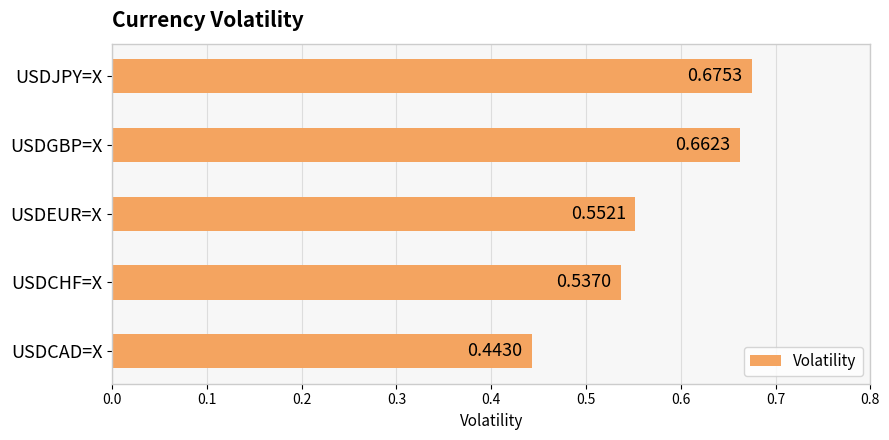

What is the label of the 4th bar from the top?

USDCHF=X